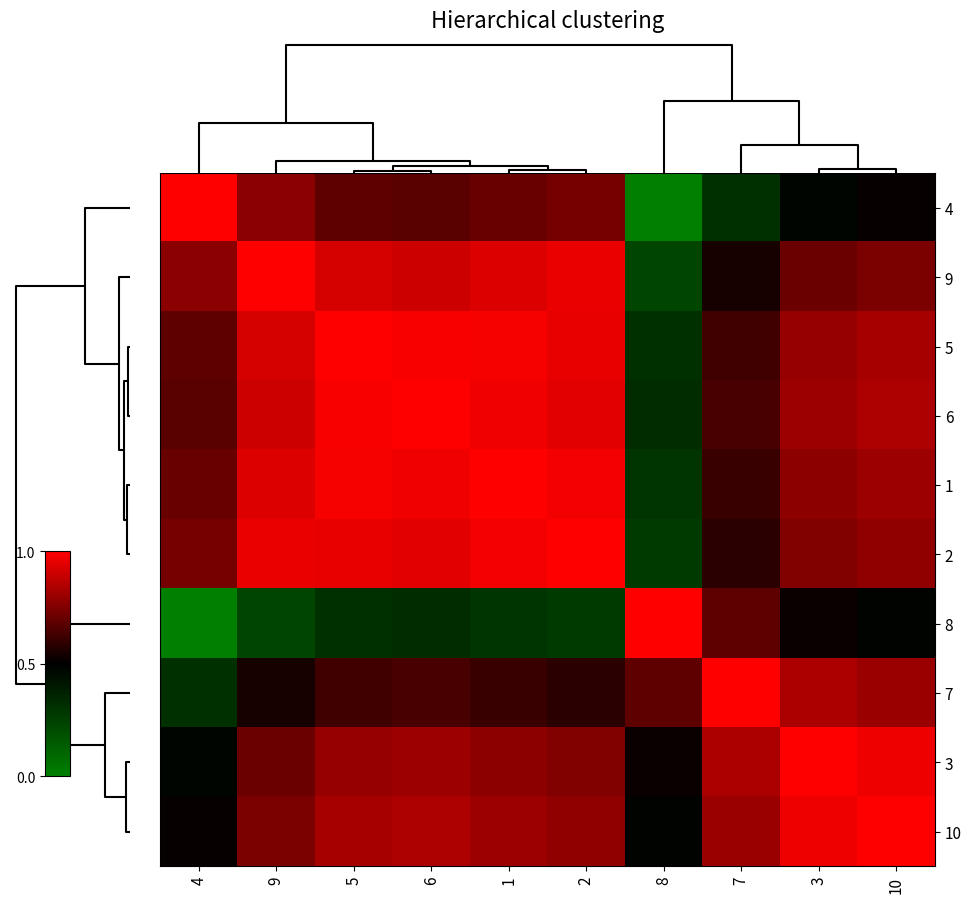

Reading left to right, what are all the values shown in this chart?

4: 4=1.0	9=0.8	5=0.7	6=0.7	1=0.7	2=0.7	8=0.0	7=0.3	3=0.5	10=0.5
9: 4=0.8	9=1.0	5=0.9	6=0.9	1=0.9	2=1.0	8=0.2	7=0.5	3=0.7	10=0.7
5: 4=0.7	9=0.9	5=1.0	6=1.0	1=1.0	2=1.0	8=0.3	7=0.6	3=0.8	10=0.8
6: 4=0.7	9=0.9	5=1.0	6=1.0	1=1.0	2=0.9	8=0.3	7=0.6	3=0.8	10=0.8
1: 4=0.7	9=0.9	5=1.0	6=1.0	1=1.0	2=1.0	8=0.3	7=0.6	3=0.8	10=0.8
2: 4=0.7	9=1.0	5=1.0	6=0.9	1=1.0	2=1.0	8=0.3	7=0.6	3=0.8	10=0.8
8: 4=0.0	9=0.2	5=0.3	6=0.3	1=0.3	2=0.3	8=1.0	7=0.7	3=0.5	10=0.5
7: 4=0.3	9=0.5	5=0.6	6=0.6	1=0.6	2=0.6	8=0.7	7=1.0	3=0.8	10=0.8
3: 4=0.5	9=0.7	5=0.8	6=0.8	1=0.8	2=0.8	8=0.5	7=0.8	3=1.0	10=1.0
10: 4=0.5	9=0.7	5=0.8	6=0.8	1=0.8	2=0.8	8=0.5	7=0.8	3=1.0	10=1.0